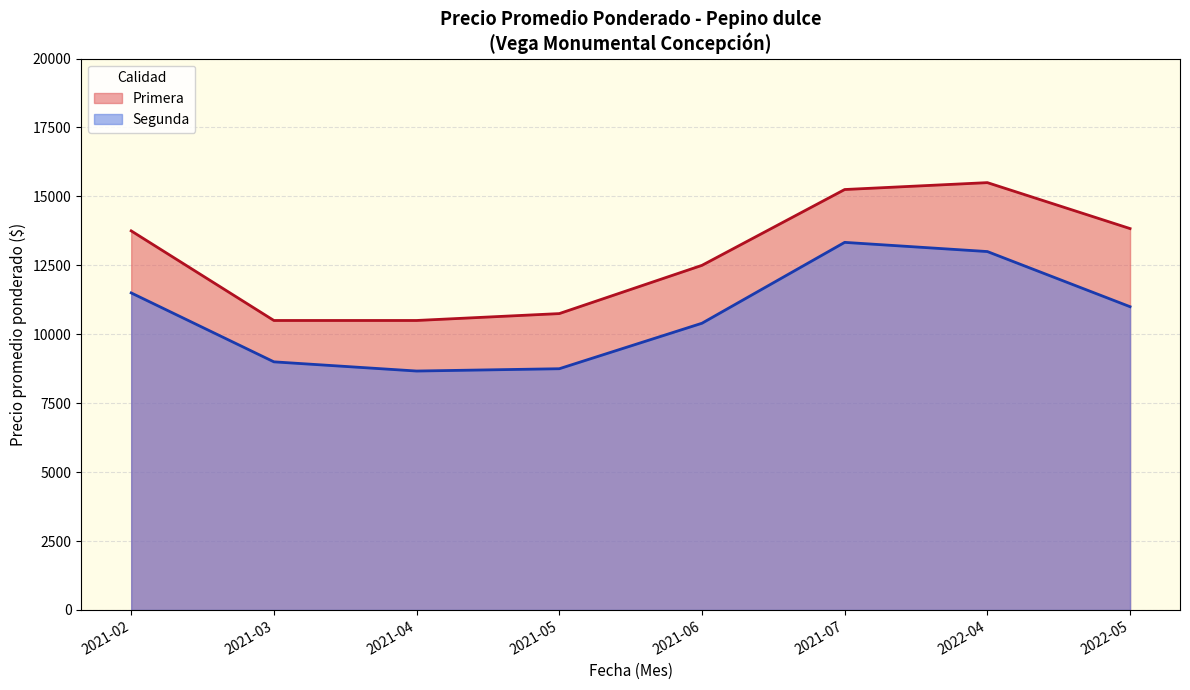

At which label does Segunda reach its peak?

2021-07